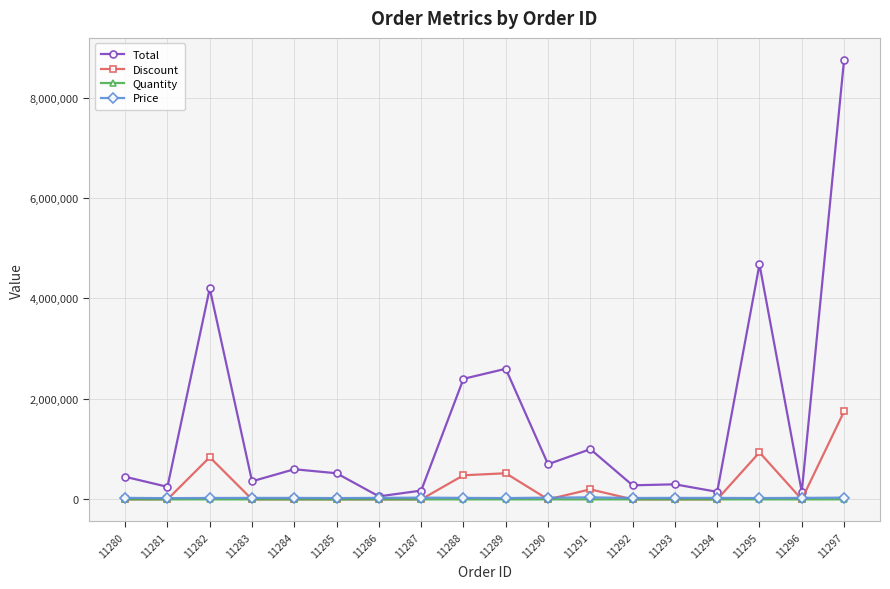

What is the difference between the maximum and second lowest values in the Price series?

14000